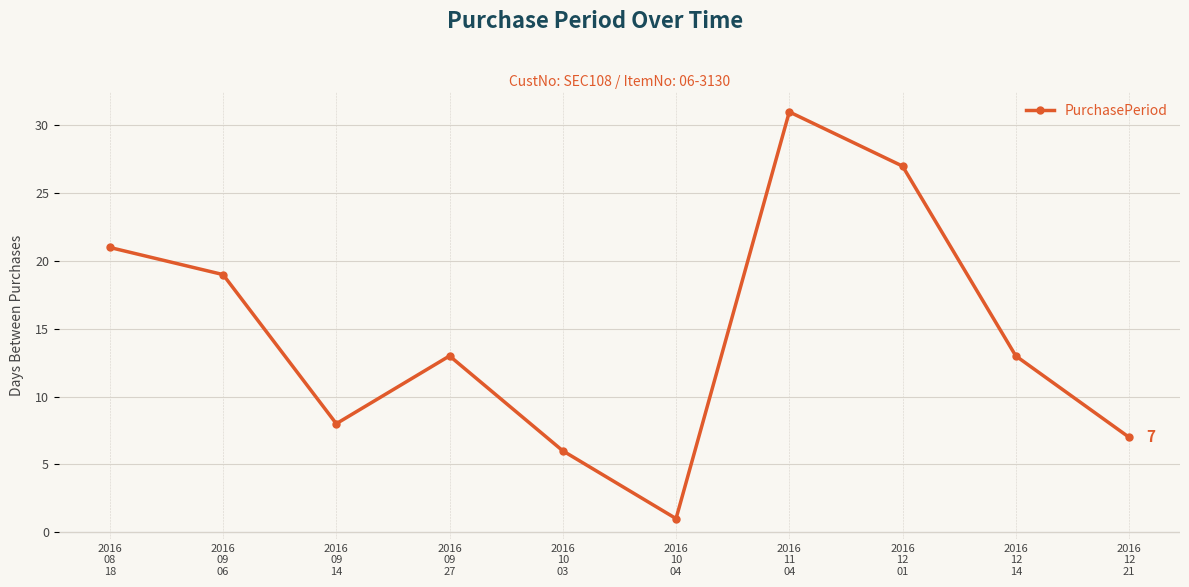

What is the difference between the maximum and minimum values?

30